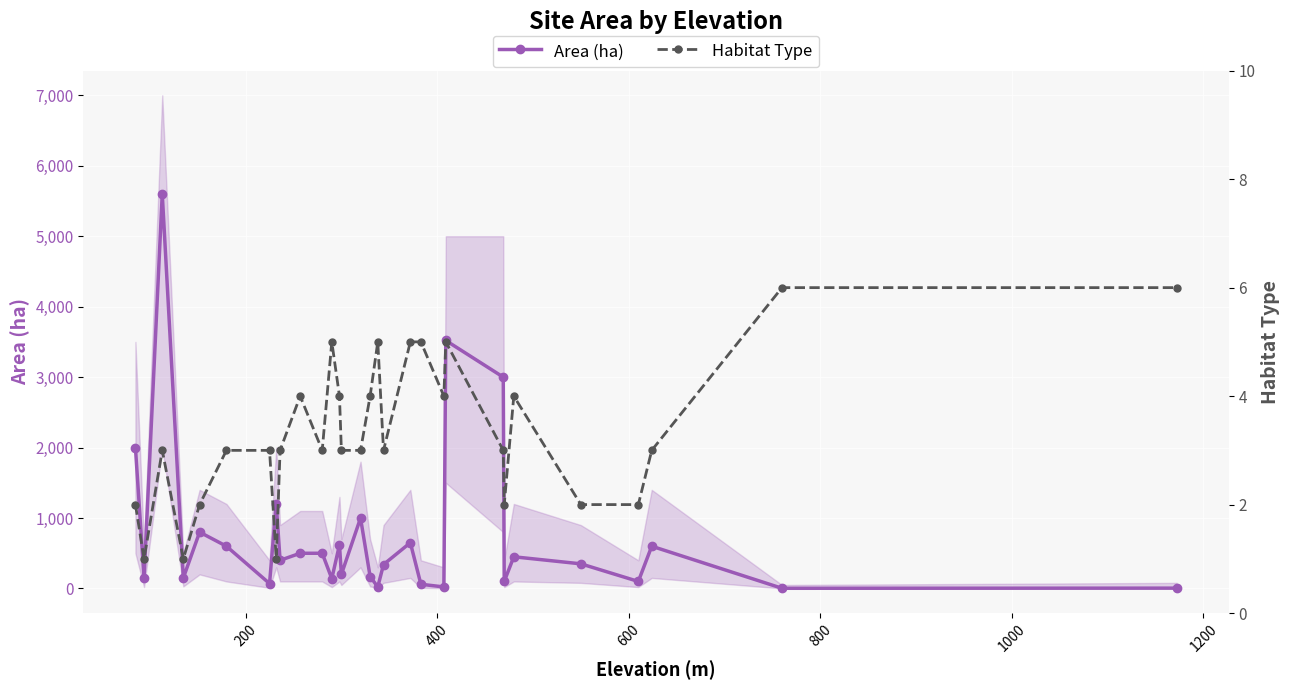

Is this an area chart (filled region under the line)?

No